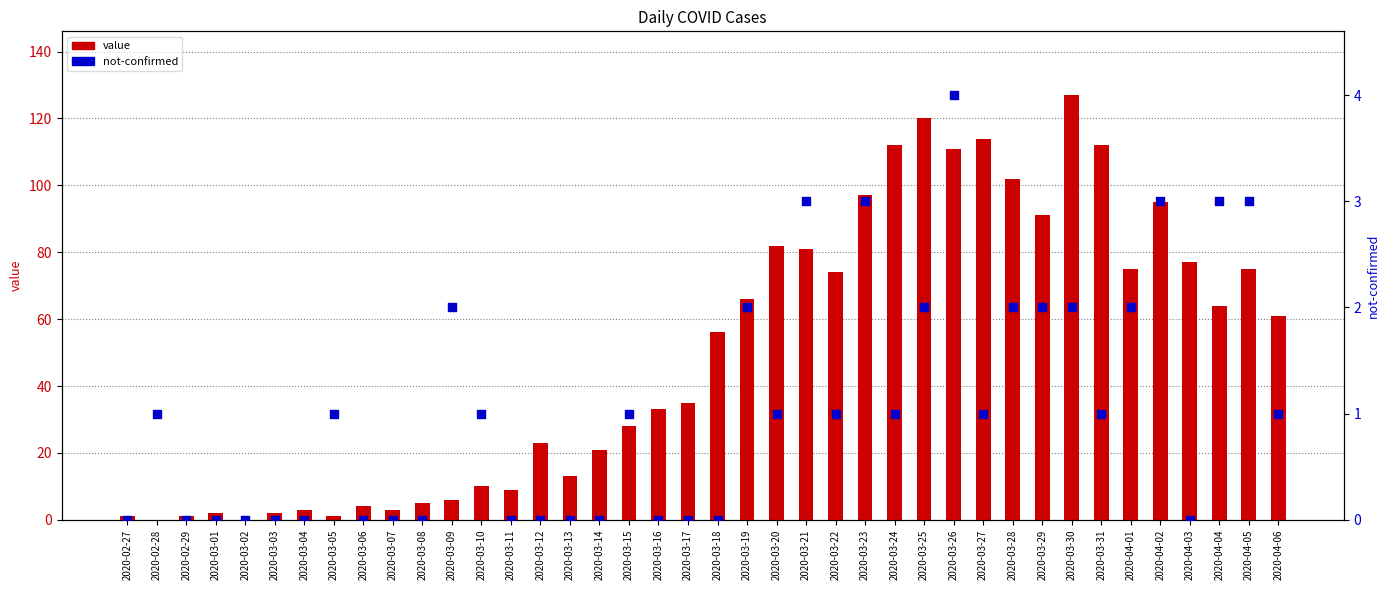

What is the total value across all series at 2020-03-31?

113